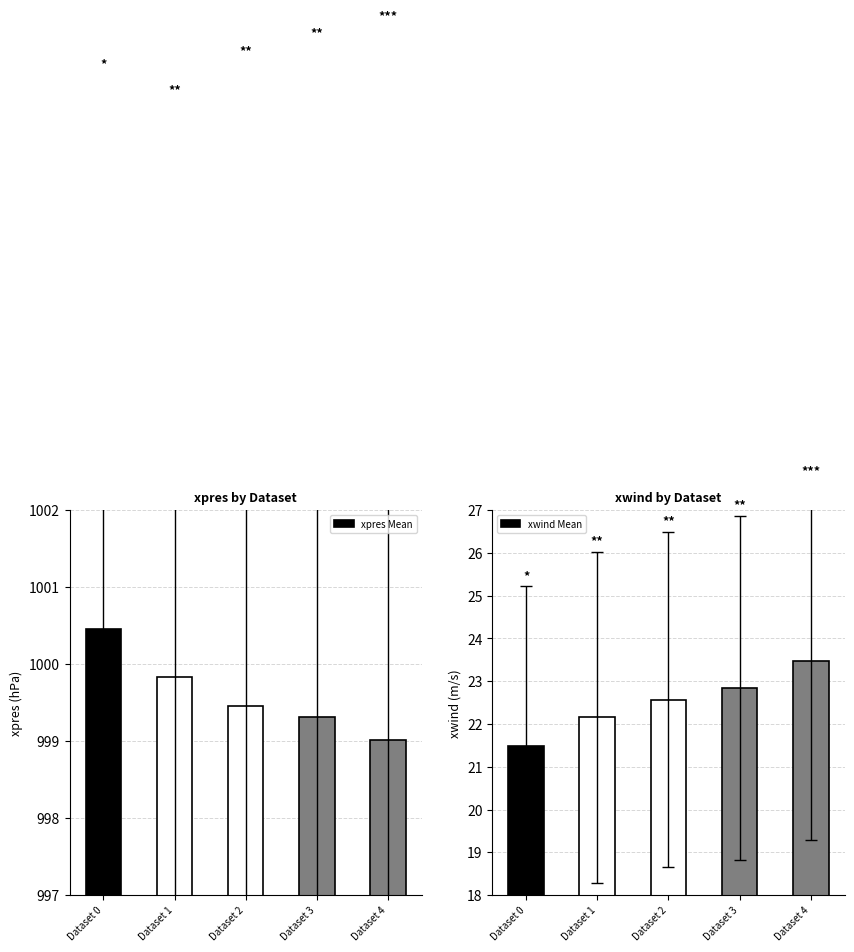

List the labels in order of xwind Mean value, smallest first.

Dataset 0, Dataset 1, Dataset 2, Dataset 3, Dataset 4